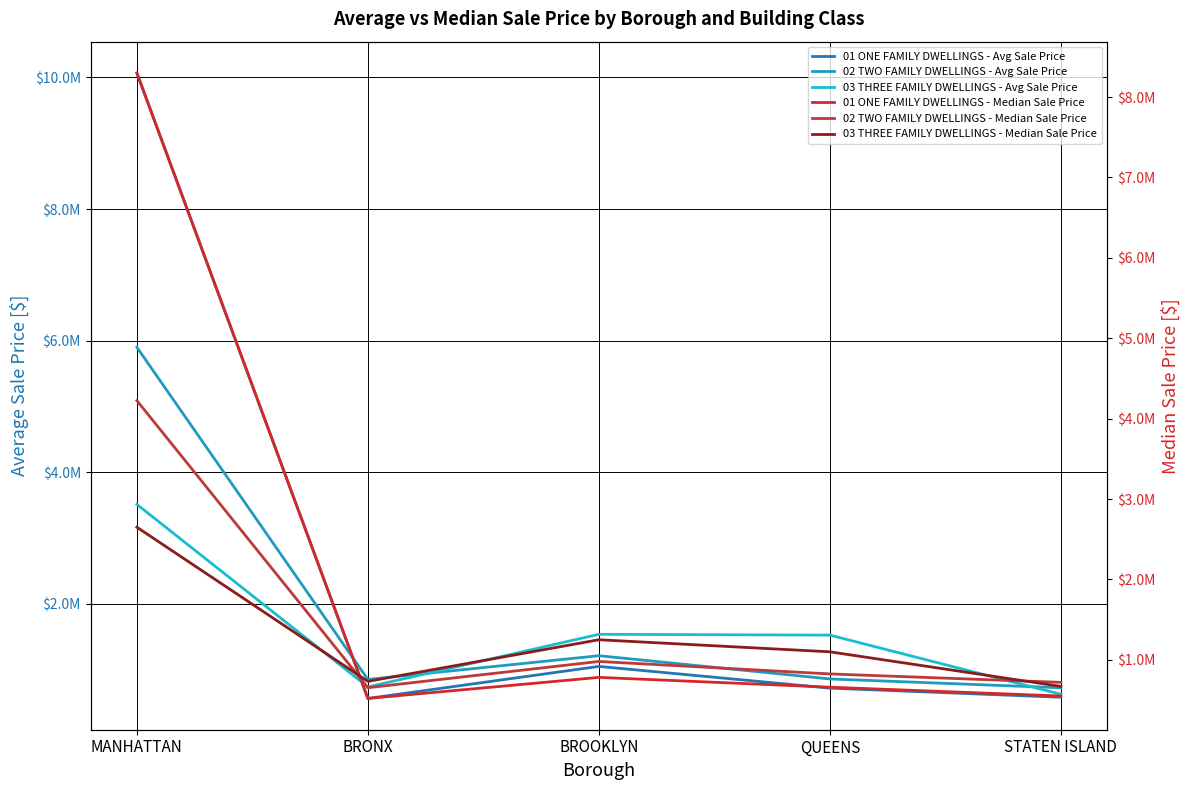

How many intersections are there between 01 ONE FAMILY DWELLINGS - Median Sale Price and 03 THREE FAMILY DWELLINGS - Avg Sale Price?

1